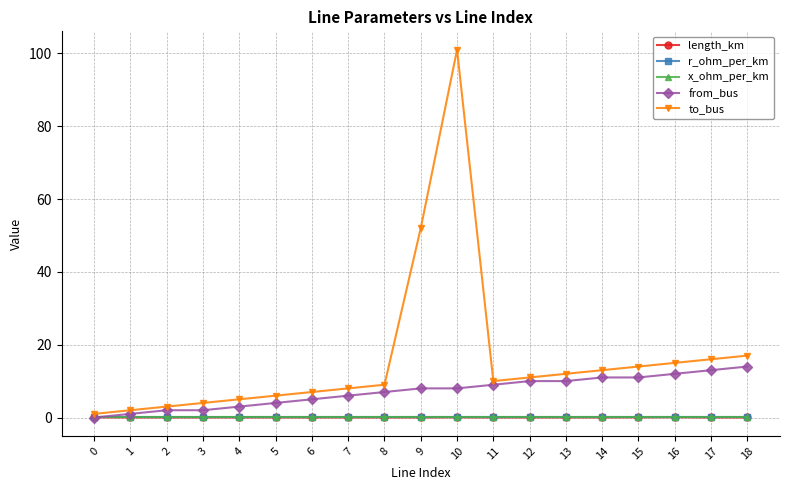

Count the number of data series in this chart.

5